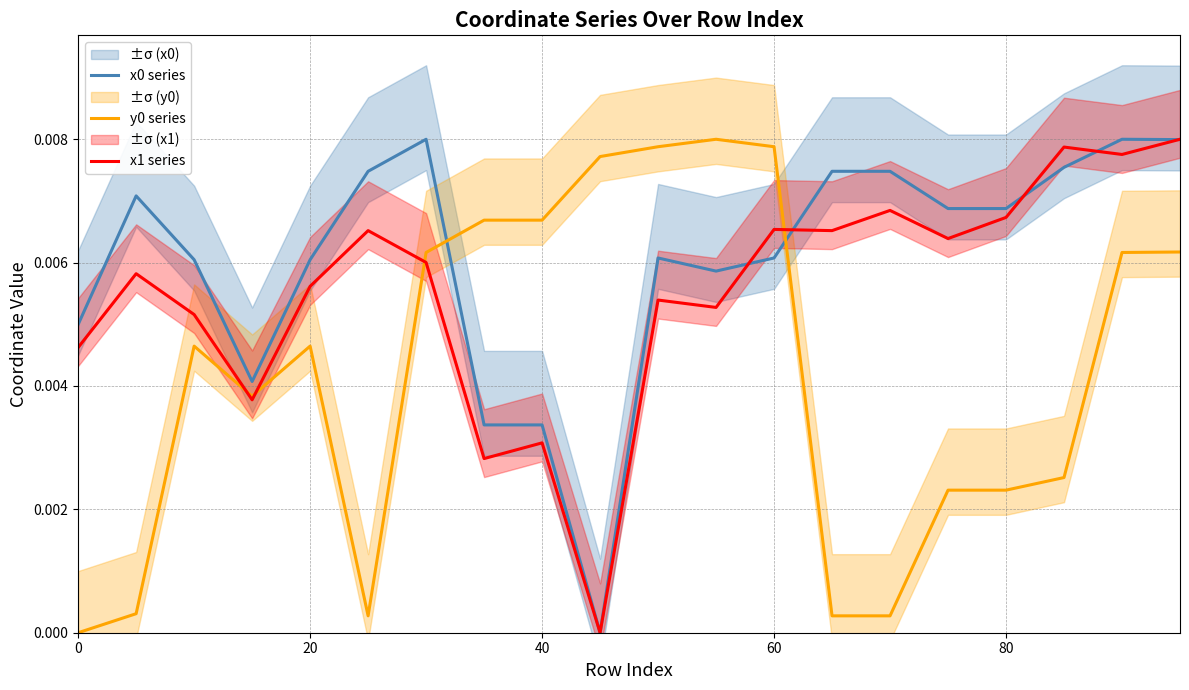

How many x1 series values are between 0 and 1?

20